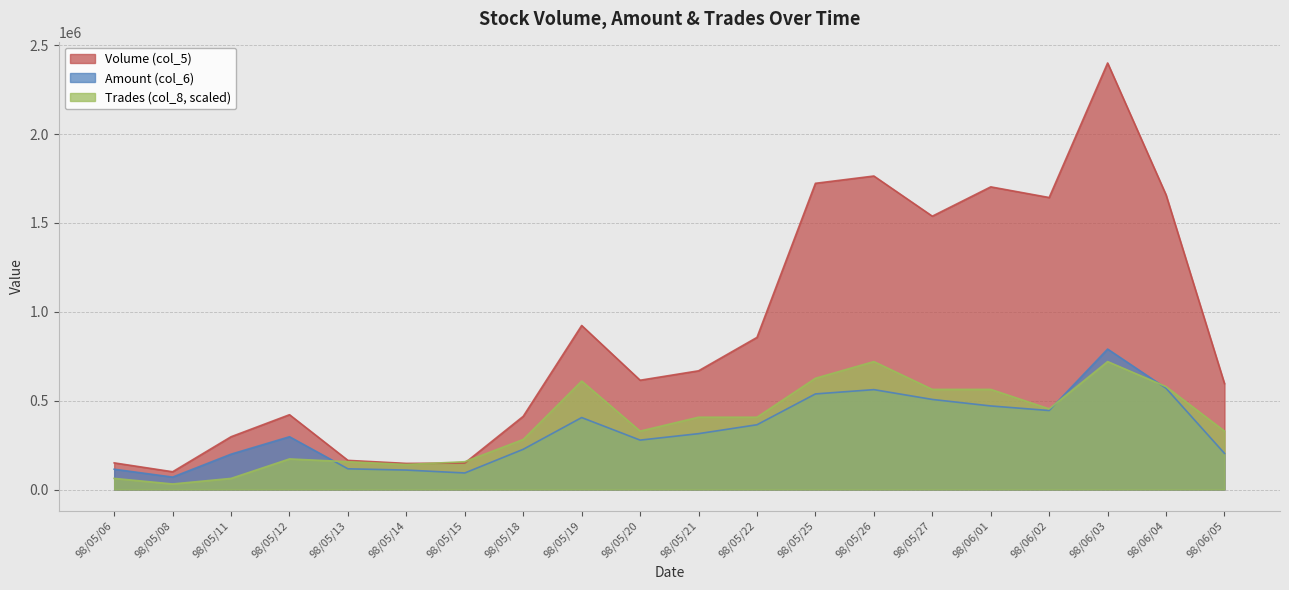

What is the average value of the Amount (col_6) series?

333690.0